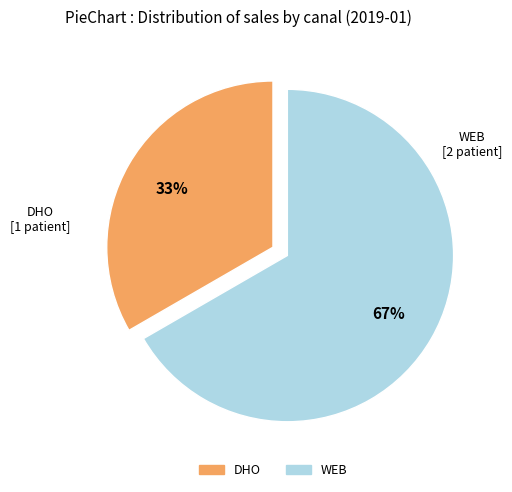

To the nearest percent, what is the average slice percentage?

50%